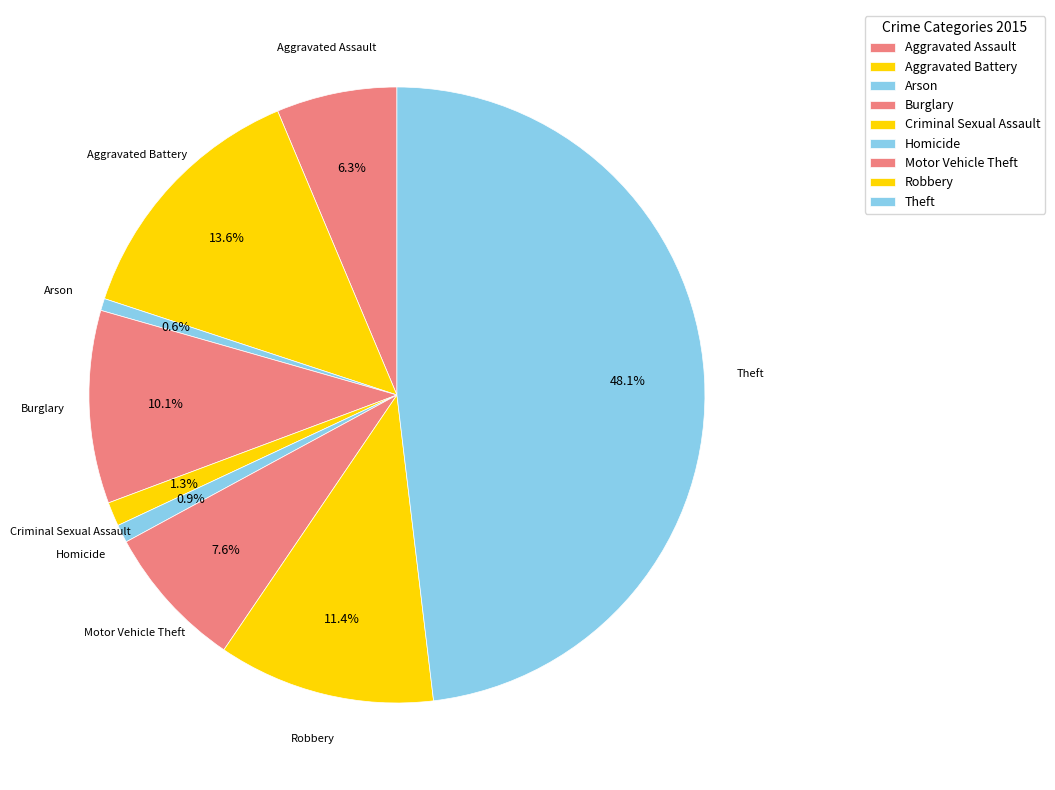

What is the change in value from Aggravated Assault to Arson?

-18